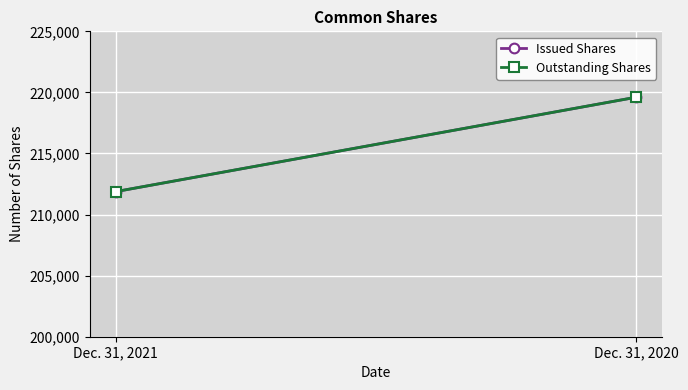

The Outstanding Shares series shows 219607 at Dec. 31, 2020. True or false?

True